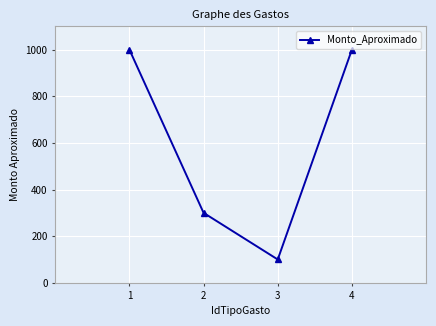

True or false: the data shows 1000 at 1.

True